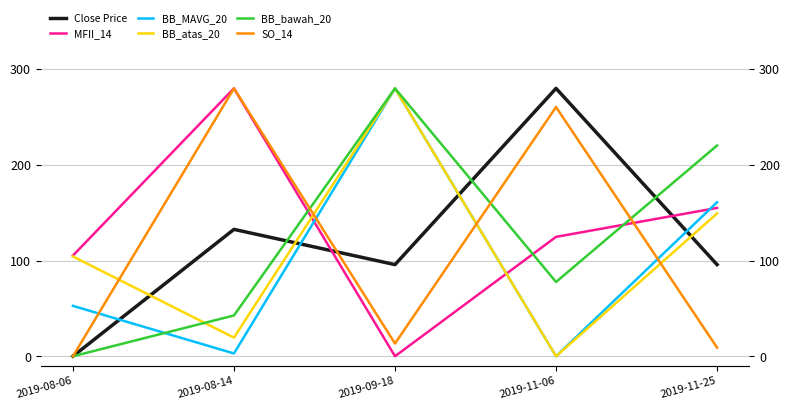

Which series has the largest range (max minus min)?

Close Price